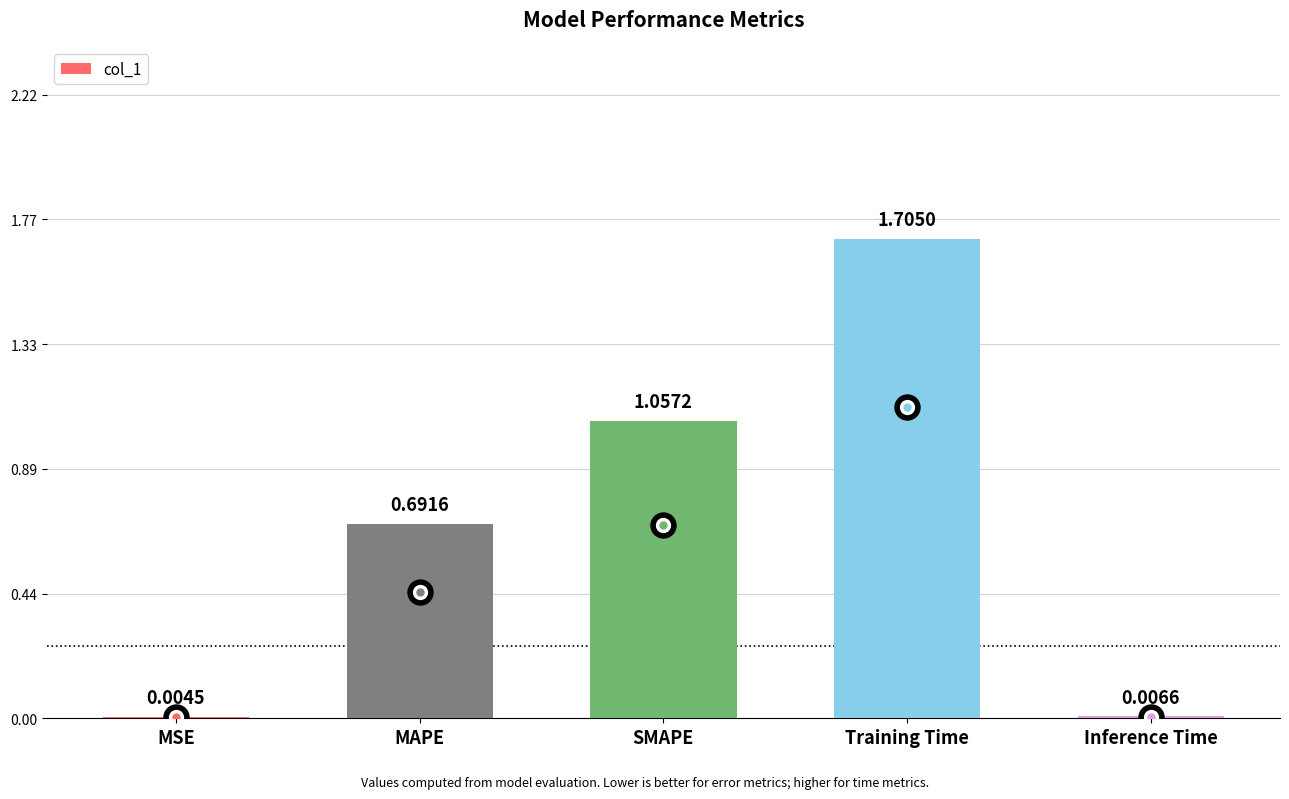

Are the bars horizontal?

No